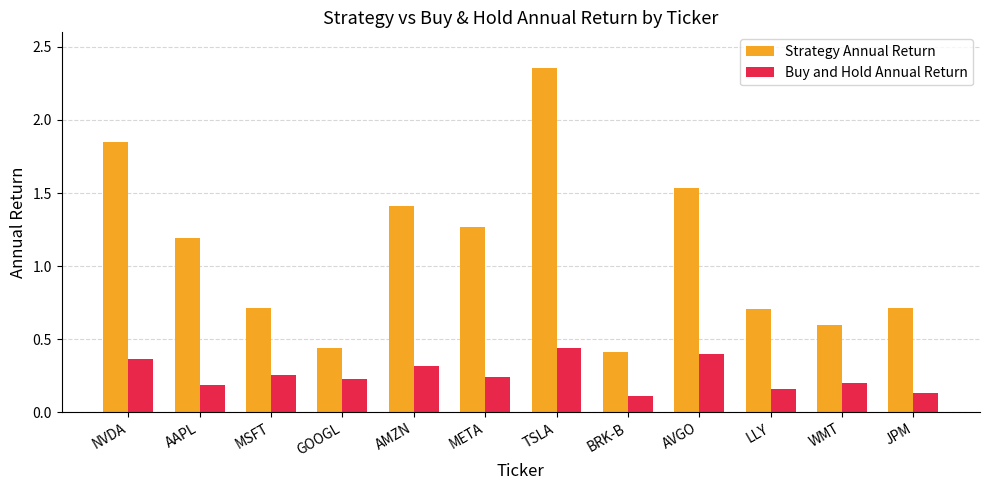

How many bars are there in total?

24